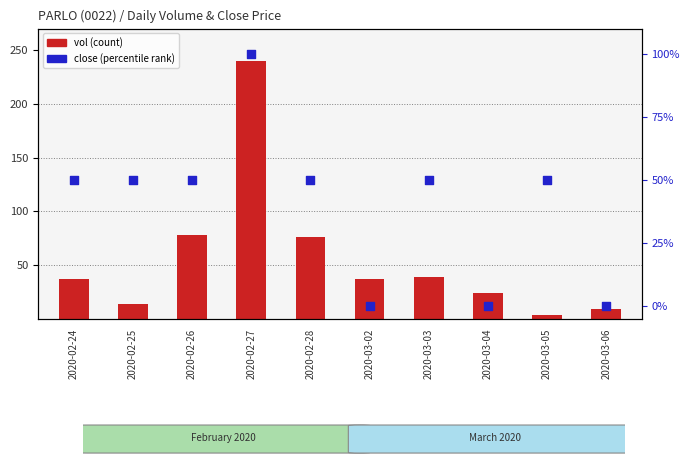

Is the value of close (percentile rank) at 2020-03-06 greater than the value of vol (count) at 2020-03-06?

No